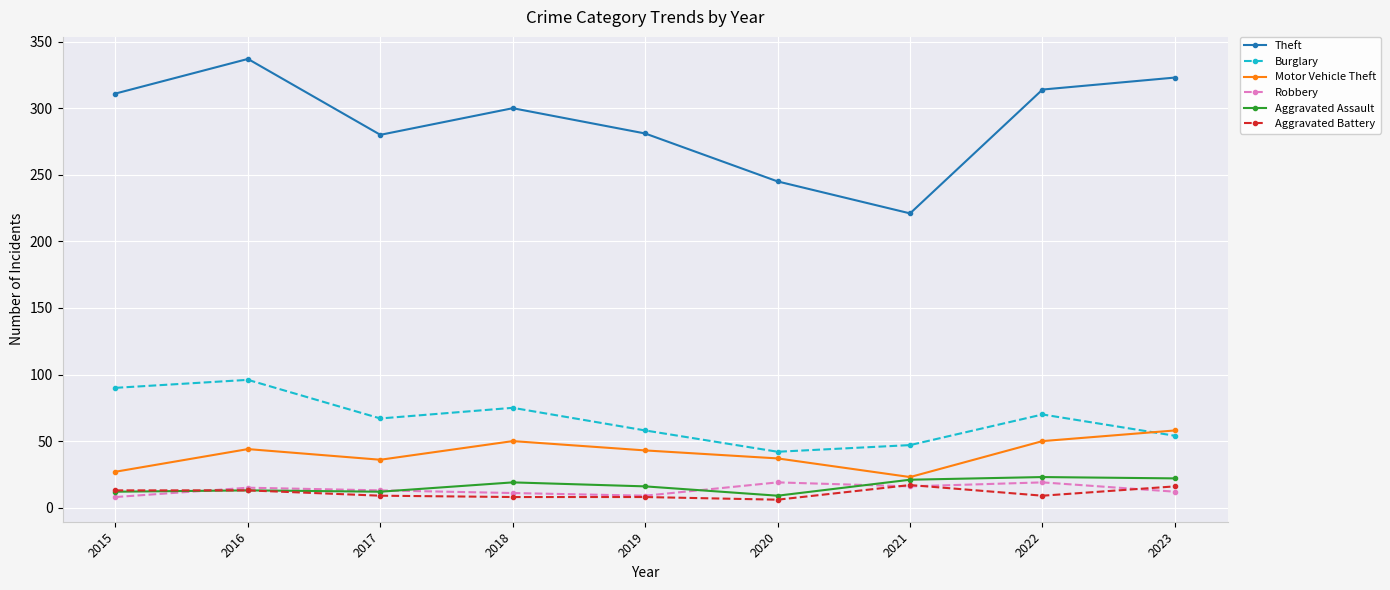

Which series changed the most between 2018 and 2019?

Theft